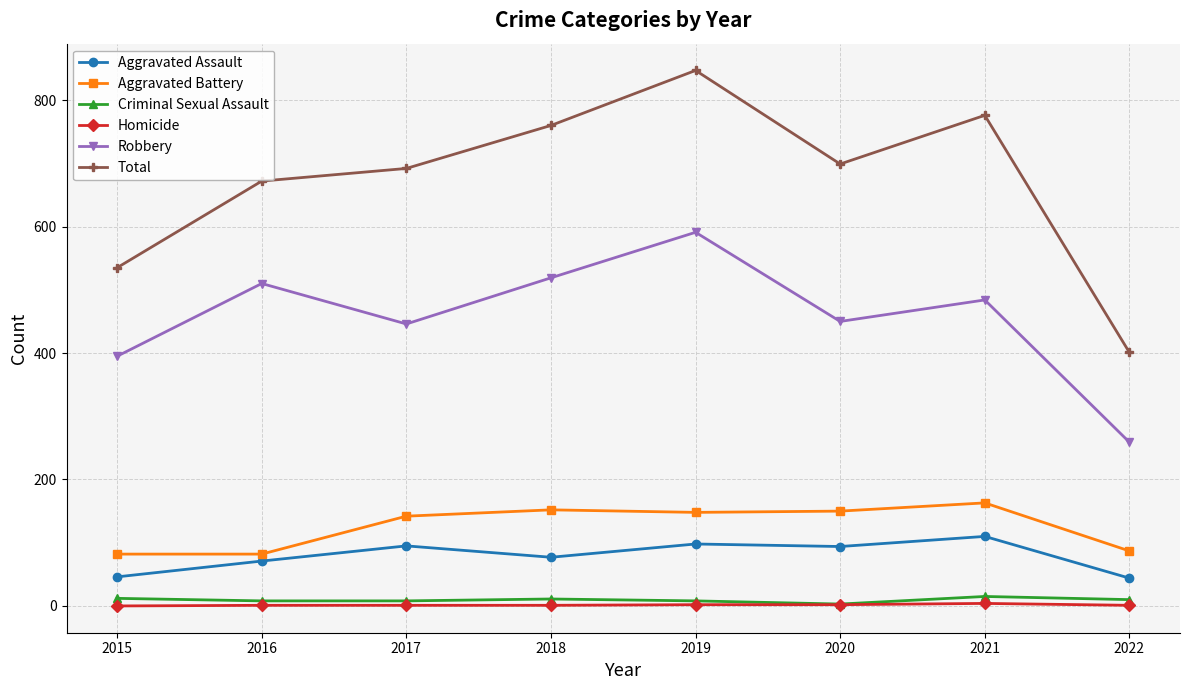

Which series changed the most between 2019 and 2022?

Total